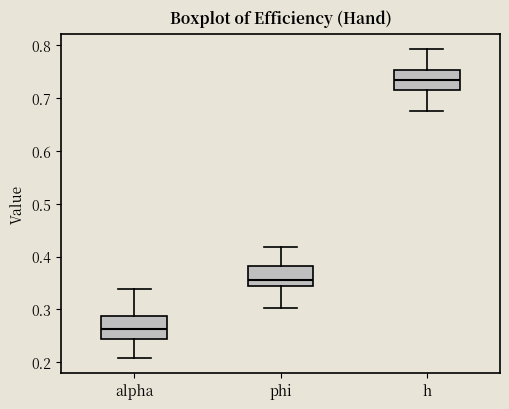

Which box has the highest median line?

h